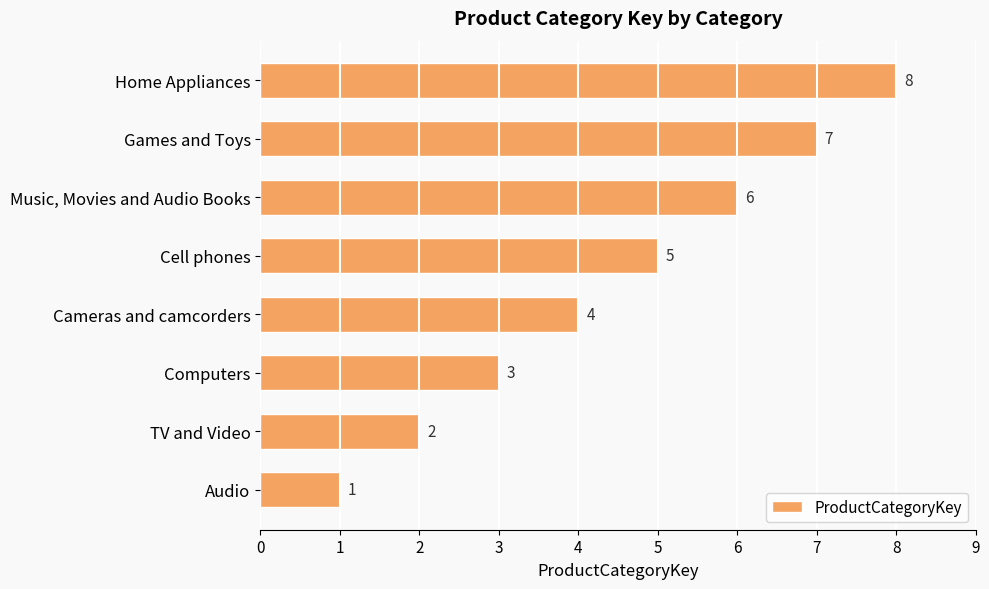

True or false: the data shows 1 at Audio.

True